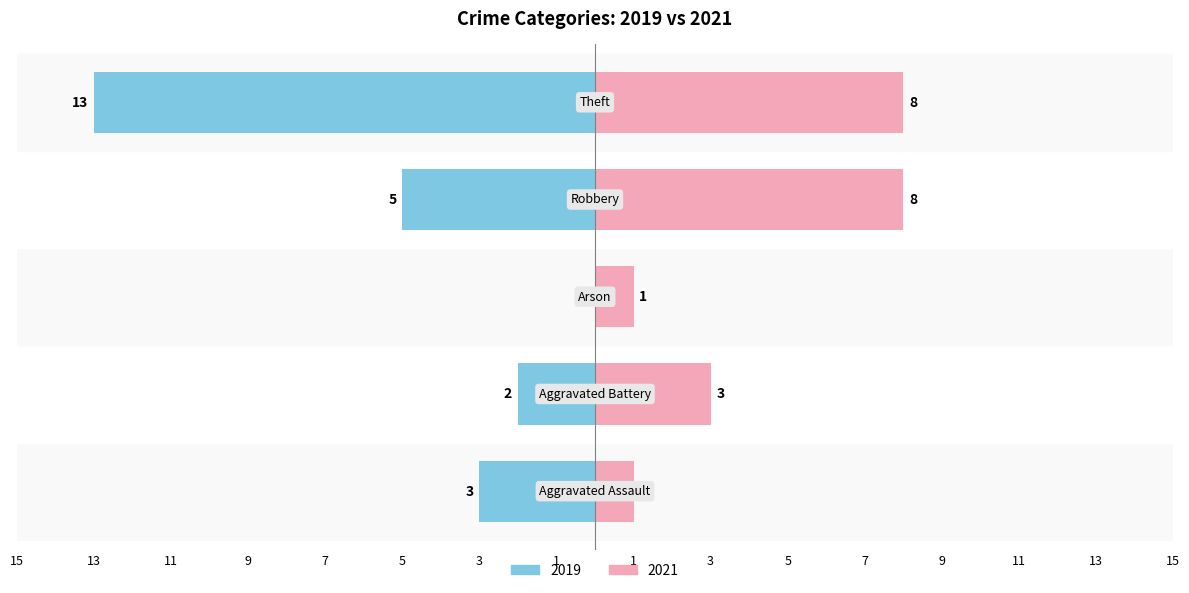

Does the chart contain stacked bars?

No